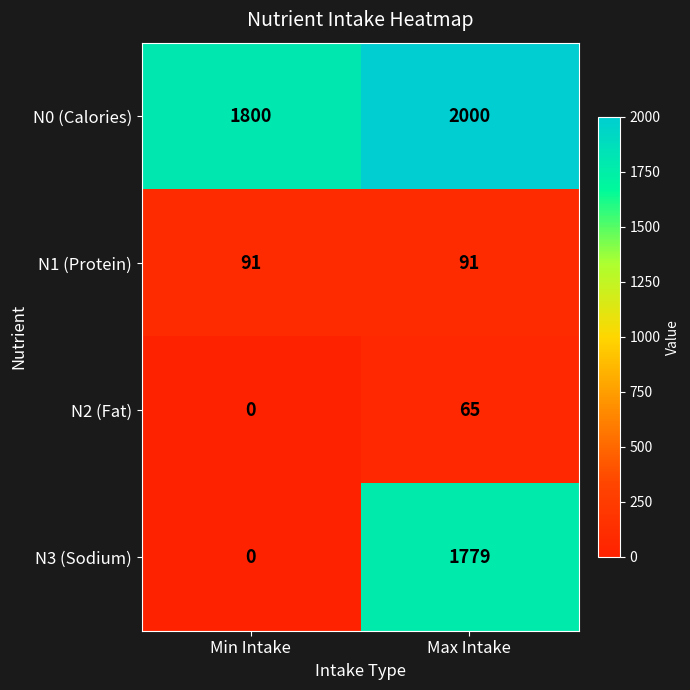

Which category has the lowest value across all series?

Min Intake